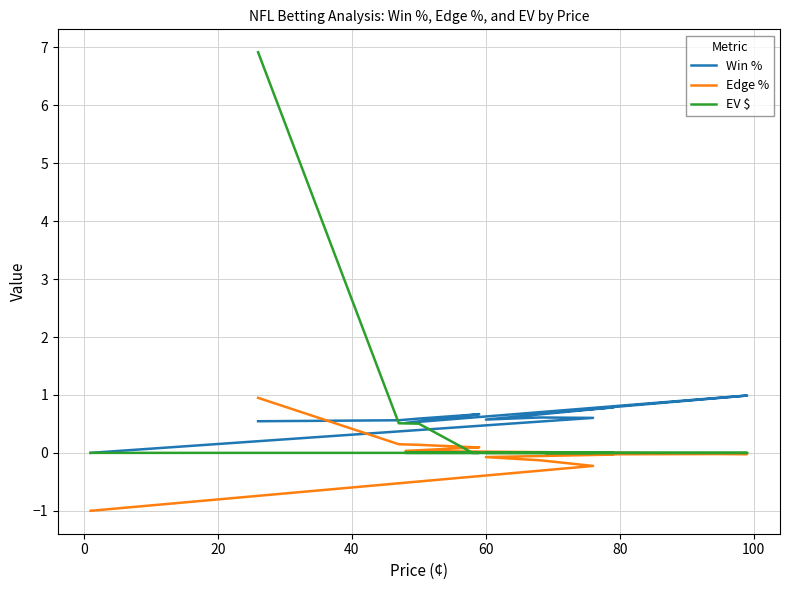

What is the value of the Edge % point at the 5th from the left?

0.1